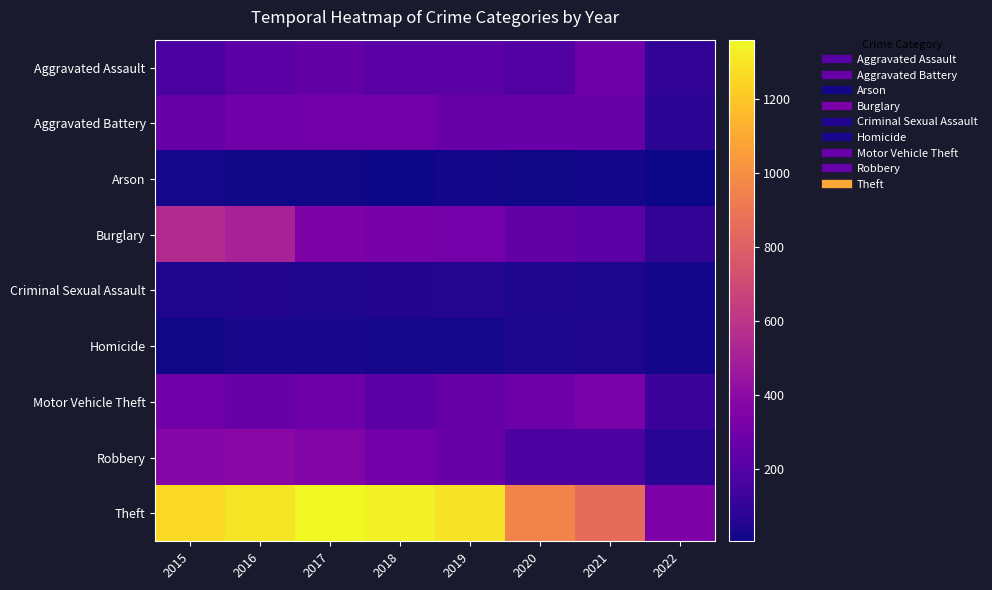

What is the total value across all series at 2016?

3071